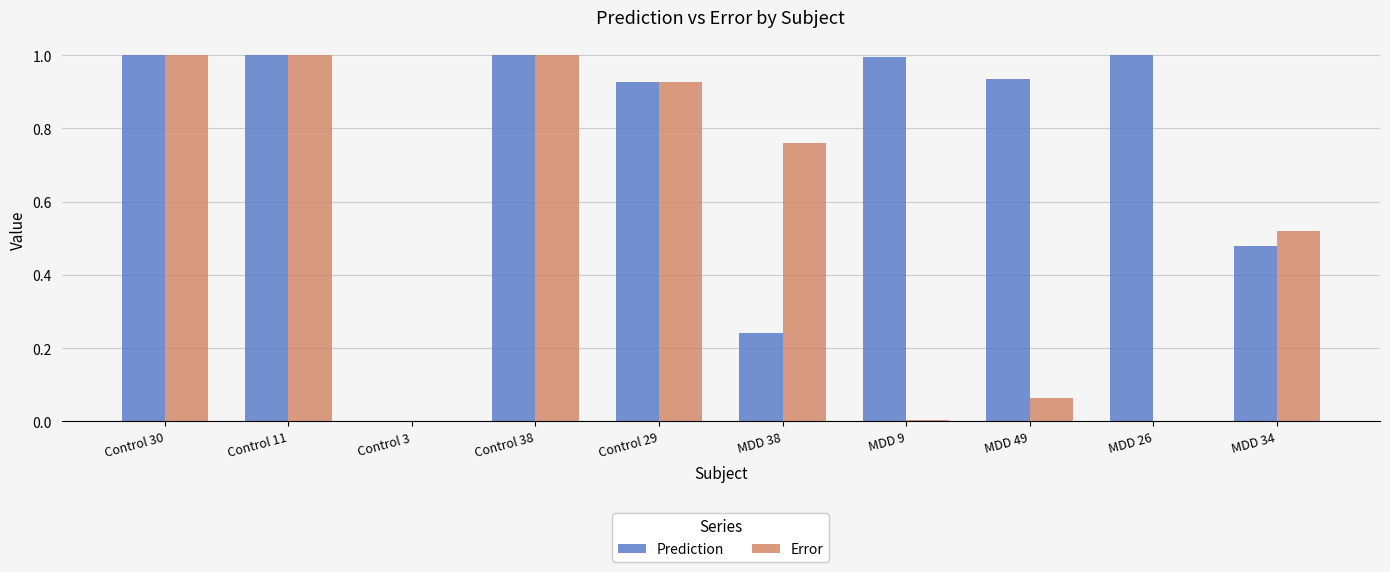

The Prediction series shows 1.0 at Control 30. True or false?

True